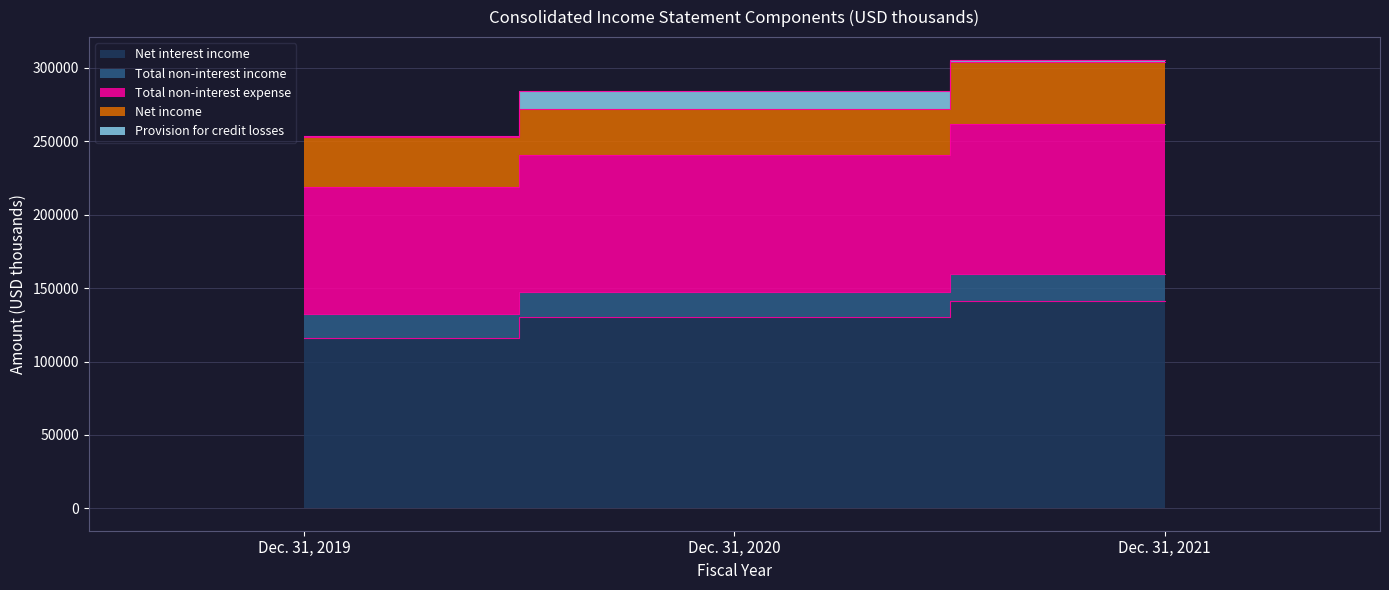

Does the chart have visible grid lines?

Yes